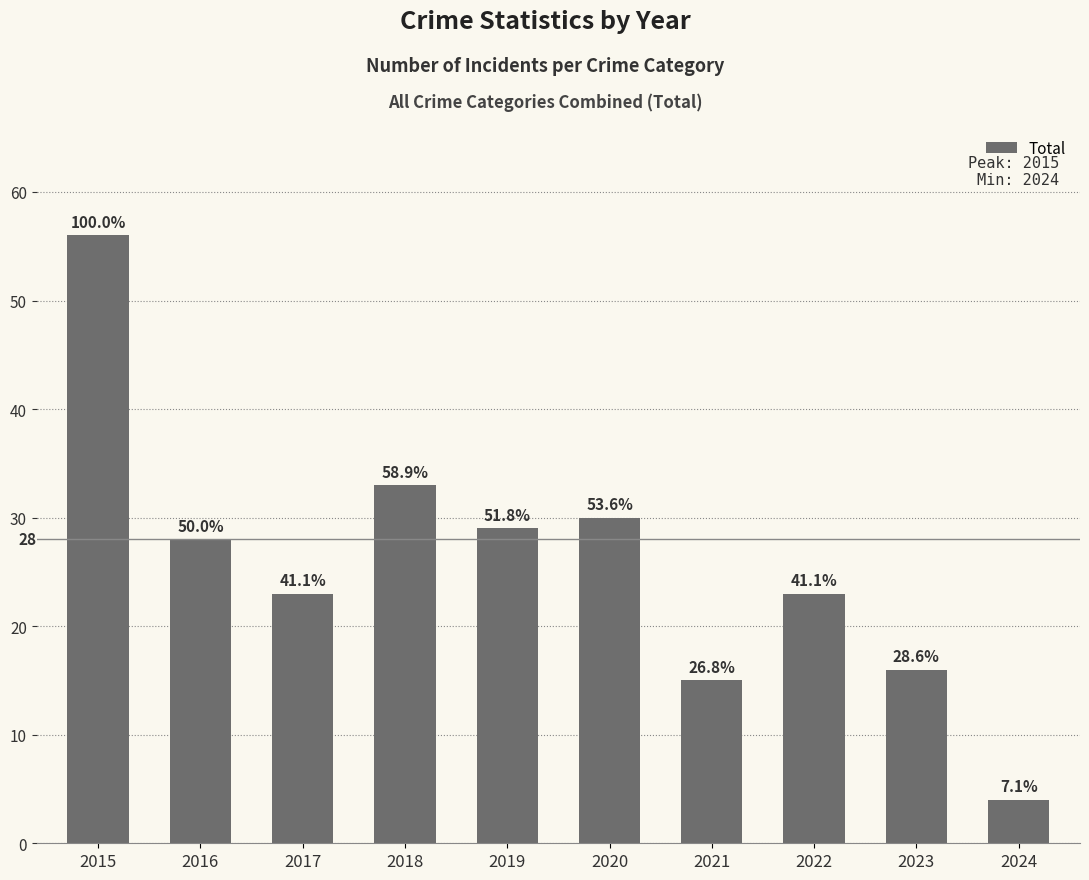

Does the chart contain any negative values?

No